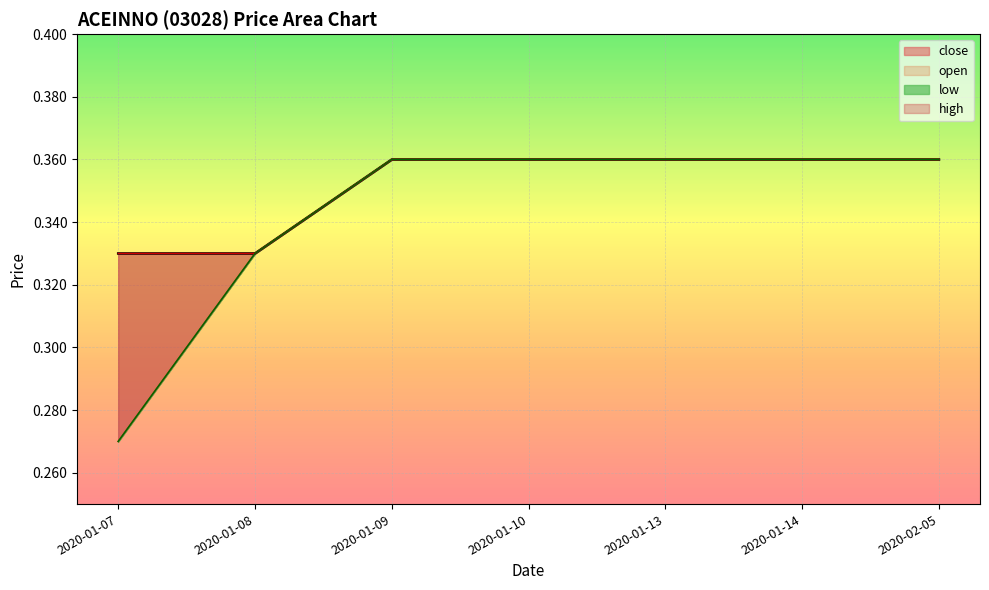

Rank the series by their maximum value, from lowest to highest.

open, high, low, close